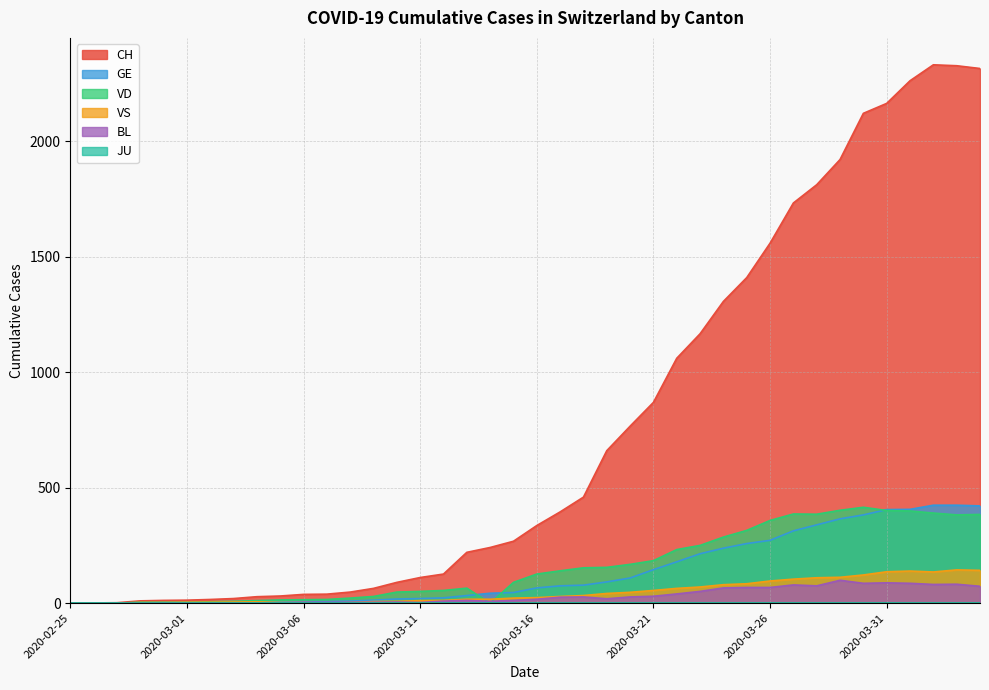

At which label does CH first exceed 336?

2020-03-17